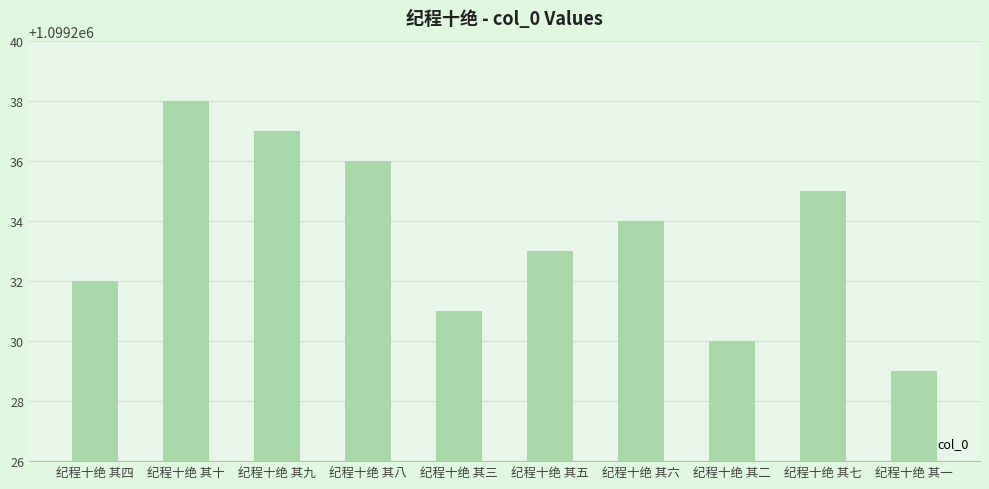

What is the value of the 10th bar from the left?

1099229